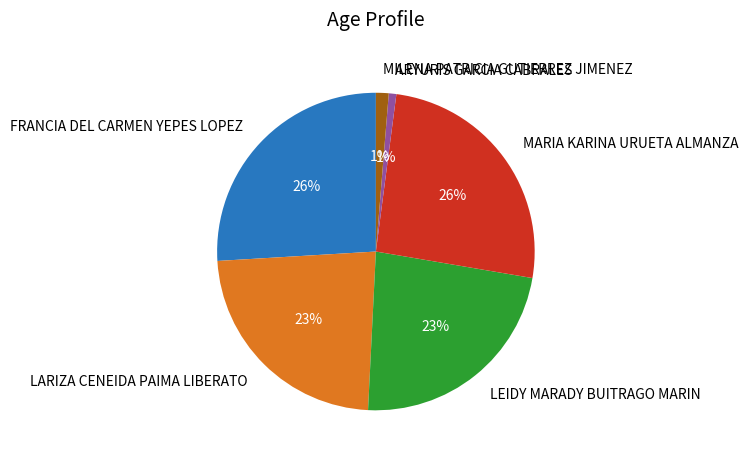

Does LEIDY MARADY BUITRAGO MARIN represent more than half of the total?

No